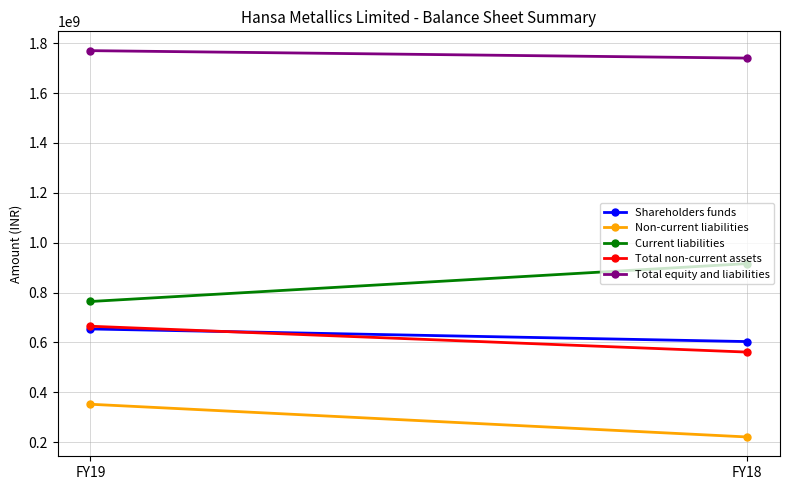

Count the Total non-current assets values in the range 561245009 to 664961745.

2